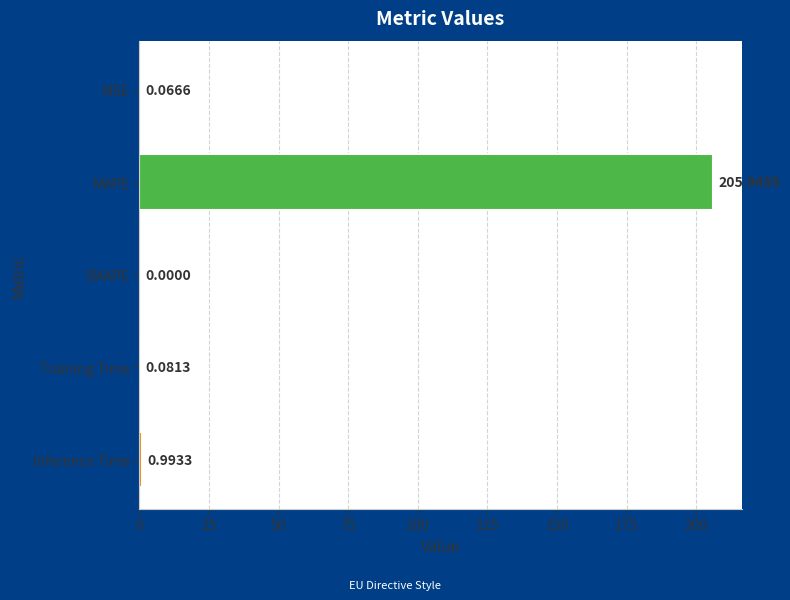

Between Training Time and MSE, which is larger?

Training Time